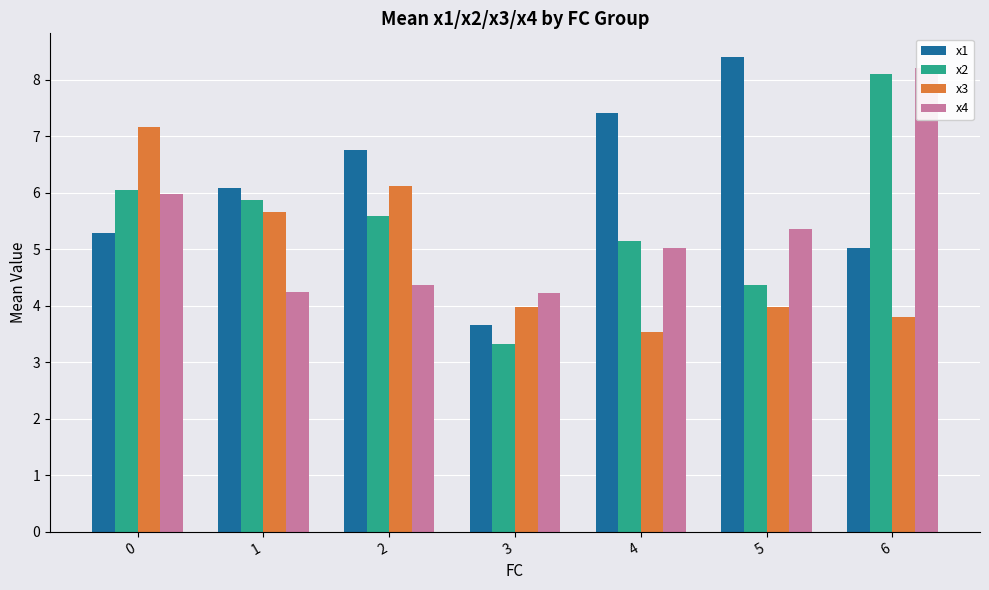

Which series has the largest range (max minus min)?

x2